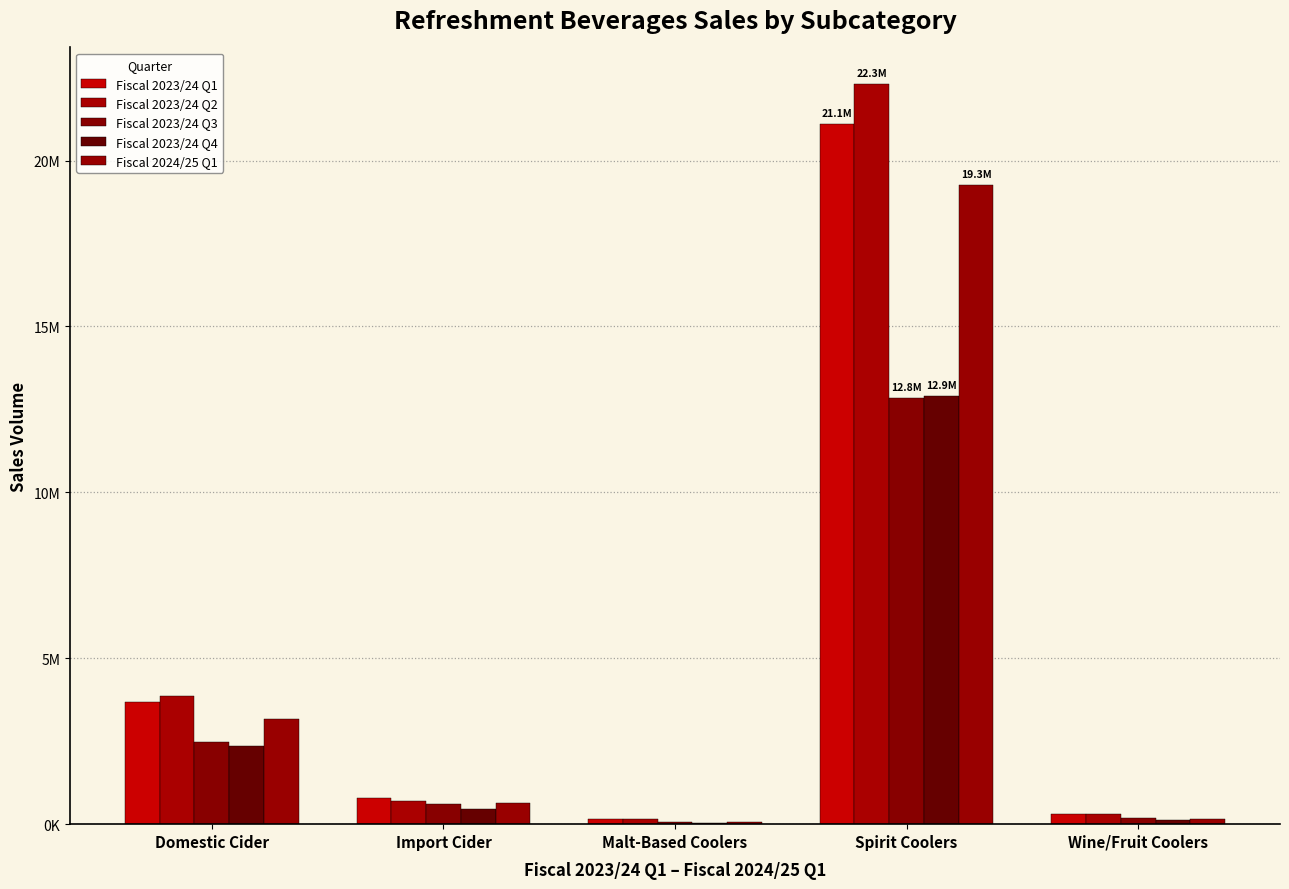

How many values in the Fiscal 2023/24 Q1 series are below 786472?

2